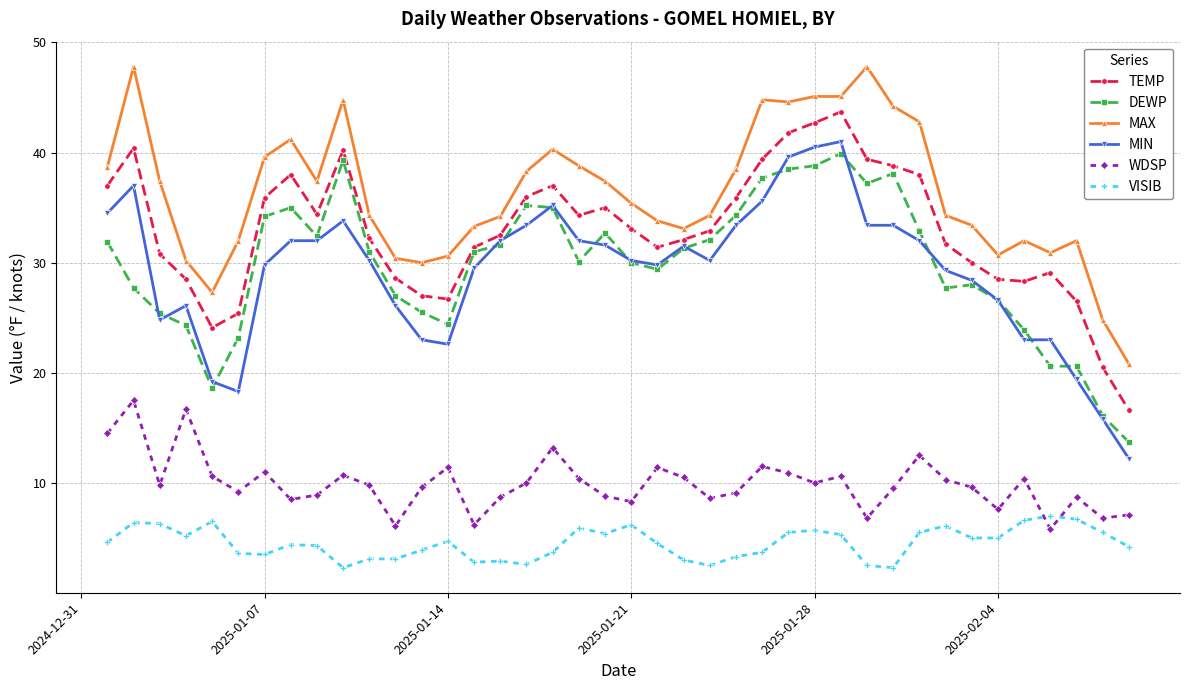

True or false: DEWP and VISIB intersect in this chart.

False